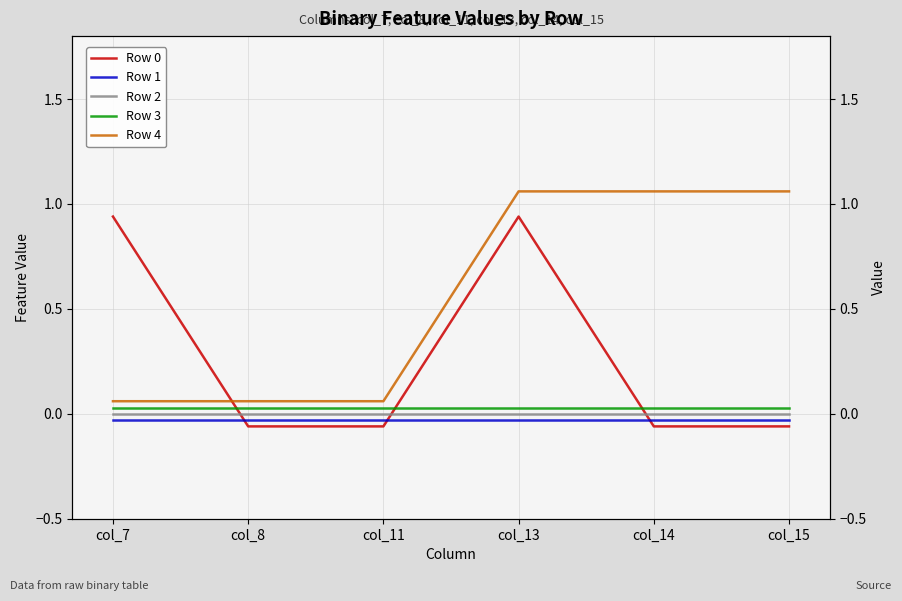

What is the value of the Row 0 point at the 6th from the left?

-0.1